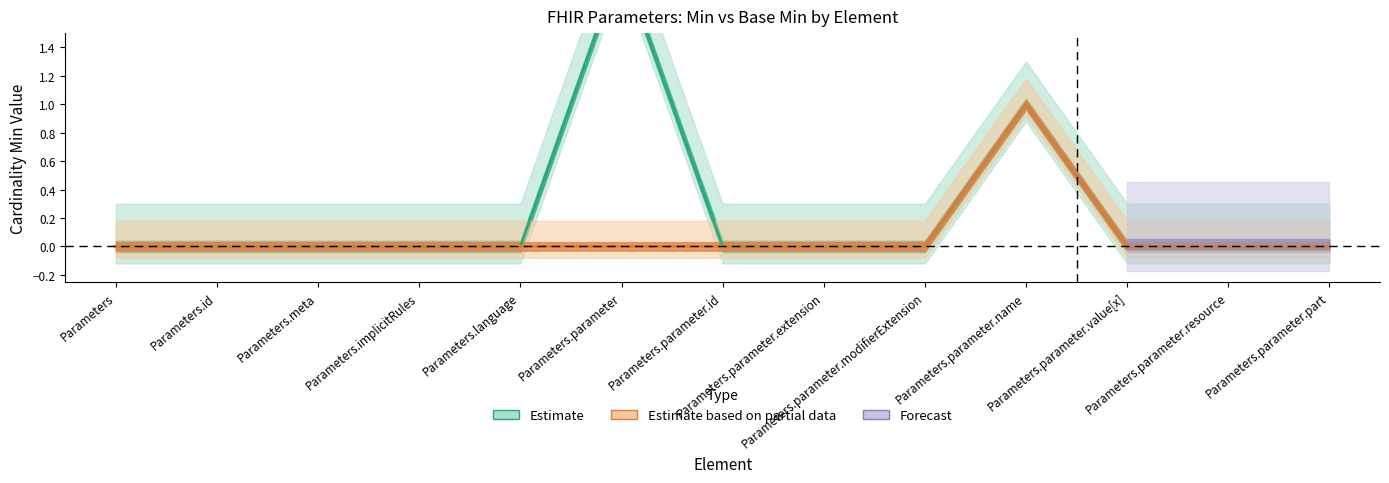

At which category does Min_estimate reach its first local peak?

Parameters.parameter